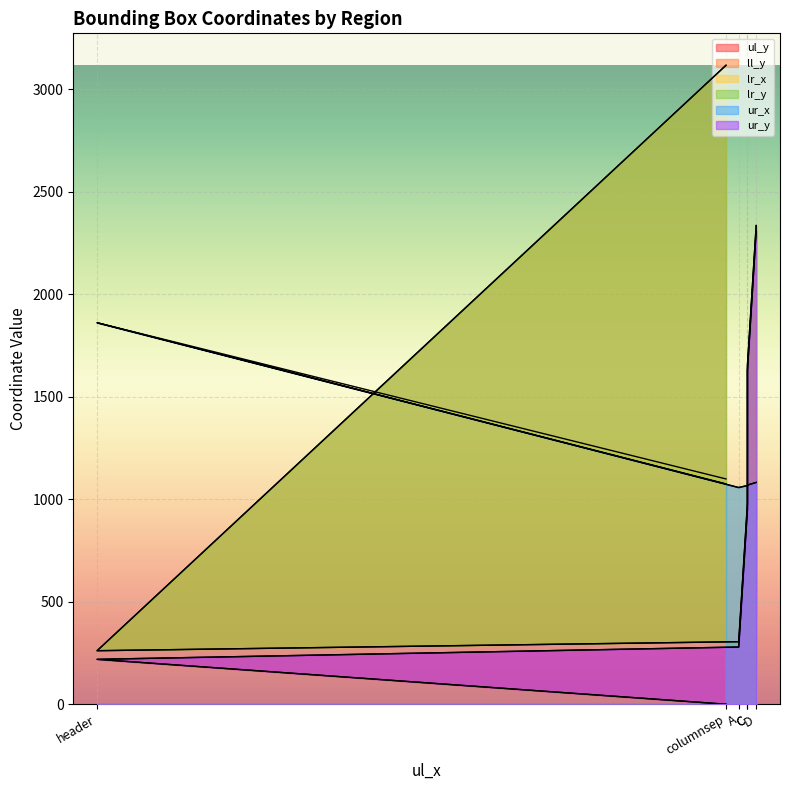

At which label does ul_y first exceed 952?

C